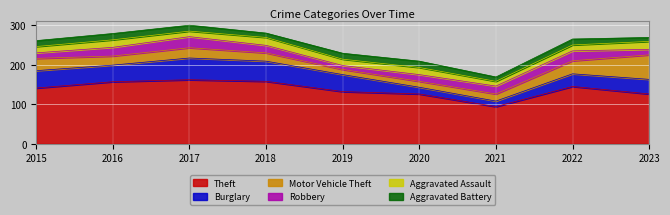

The Aggravated Assault series shows 24 at 2015. True or false?

False